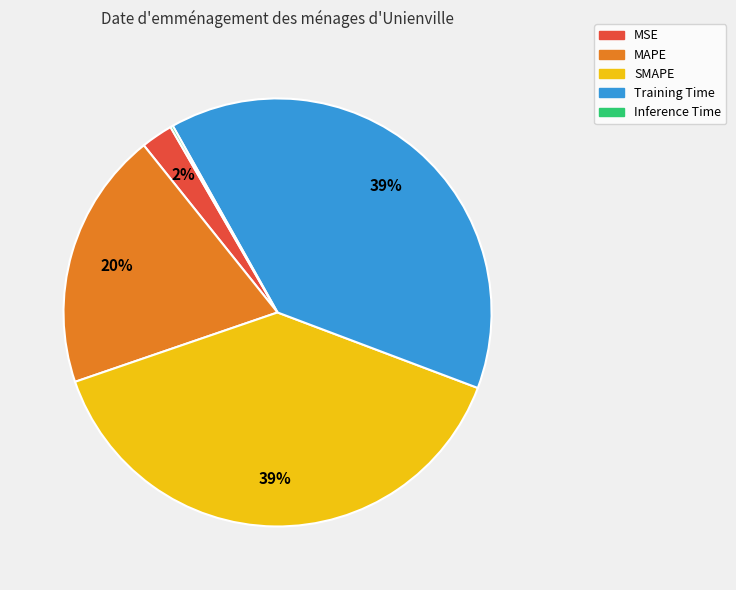

True or false: SMAPE accounts for 39% of the total.

True